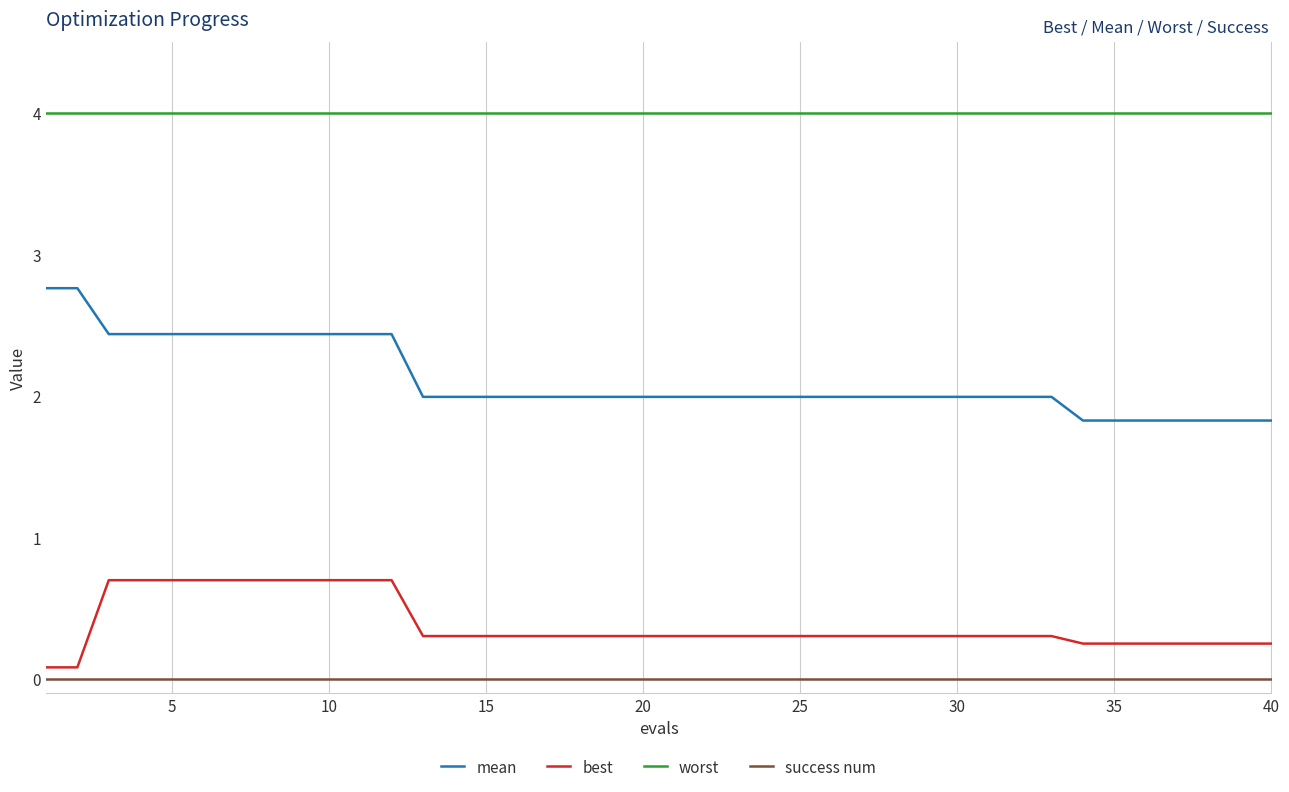

How many lines are shown in the chart?

4